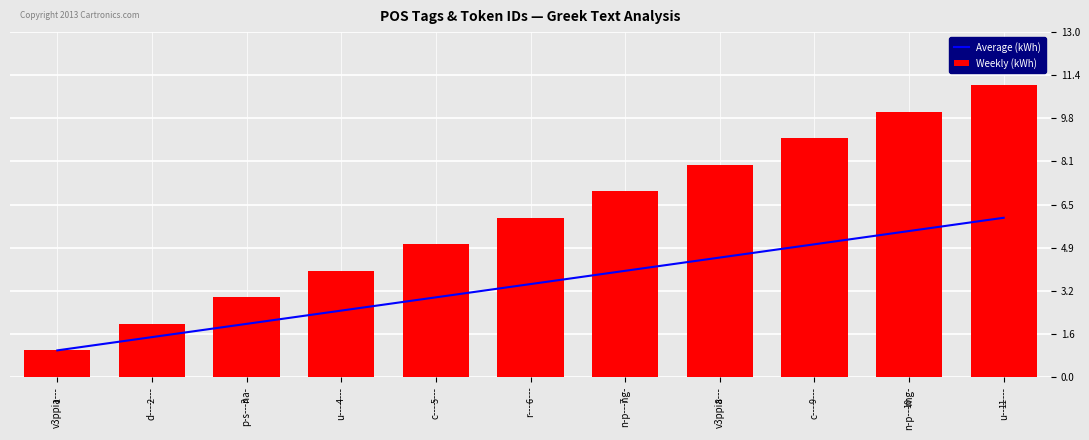

What is the total value across all series at u--------?

6.5